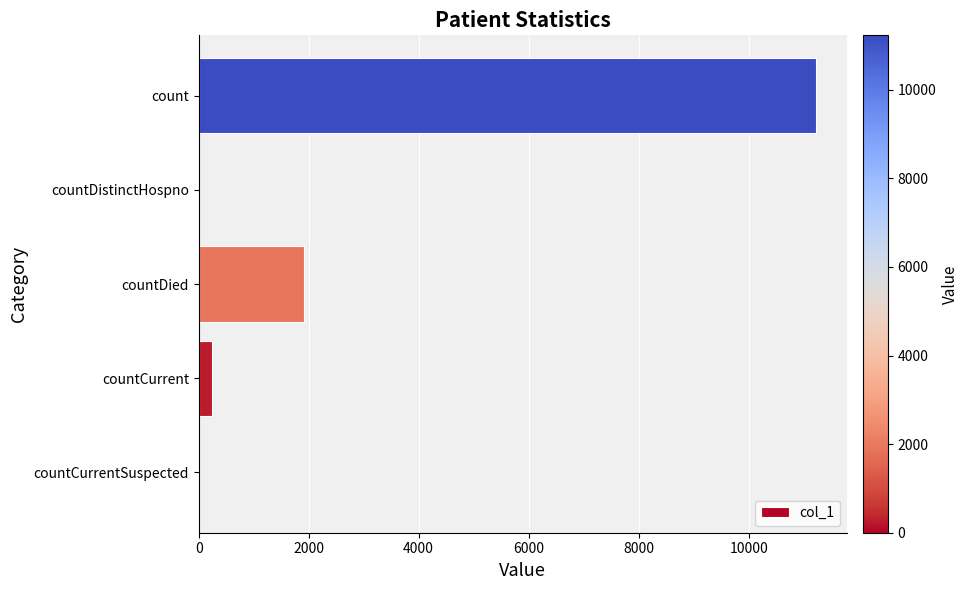

Which has a higher value, count or countDistinctHospno?

count